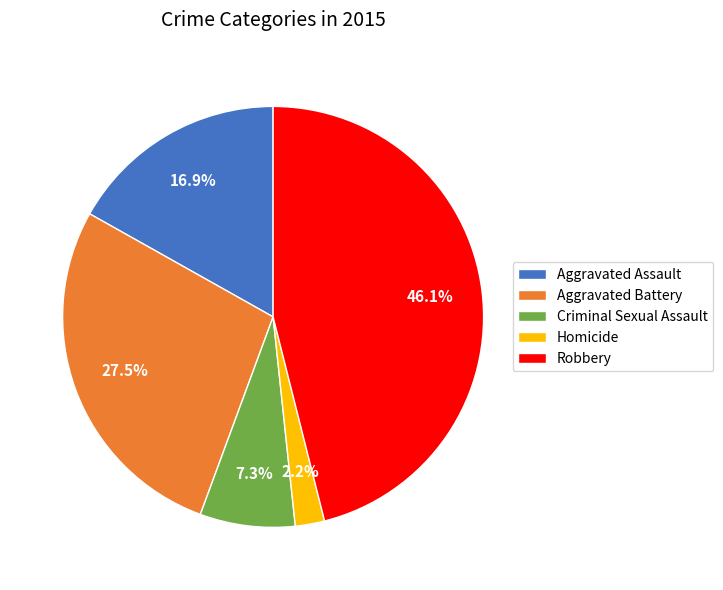

To the nearest percent, what is the difference between the Aggravated Assault and Robbery slice percentages?

29%